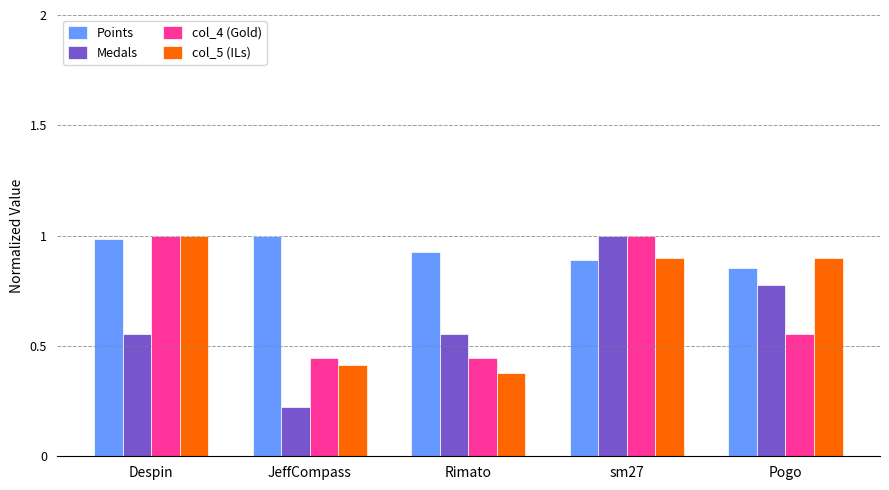

Which series has the widest spread of values?

Medals